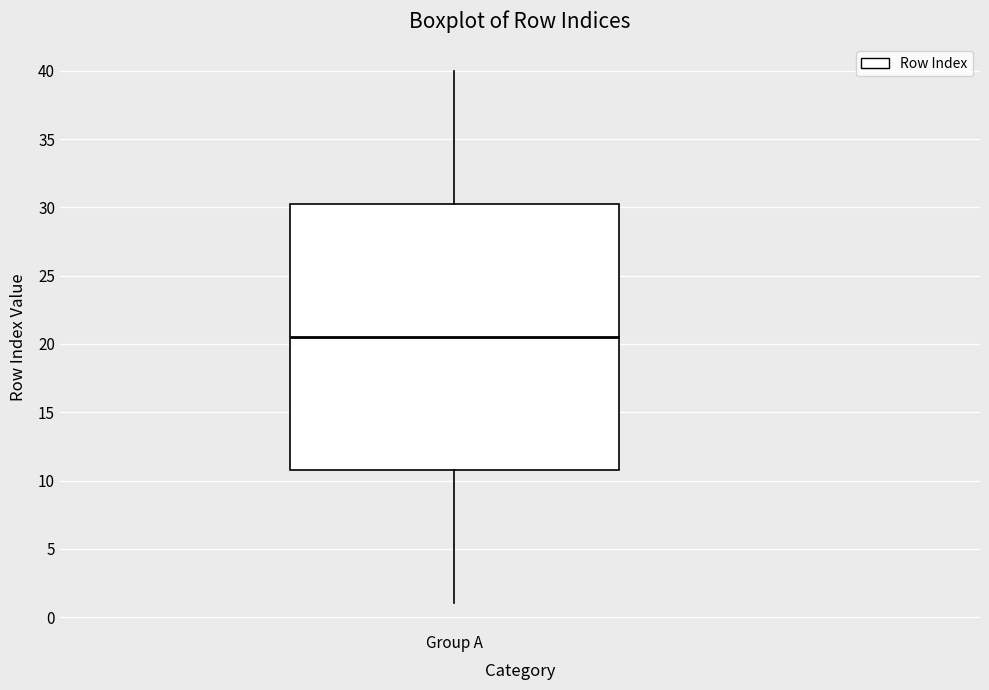

Where is the lower edge of the box for Group A on the y-axis? The values are not printed on the chart, so give them approximately, as read against the axis.

11.0